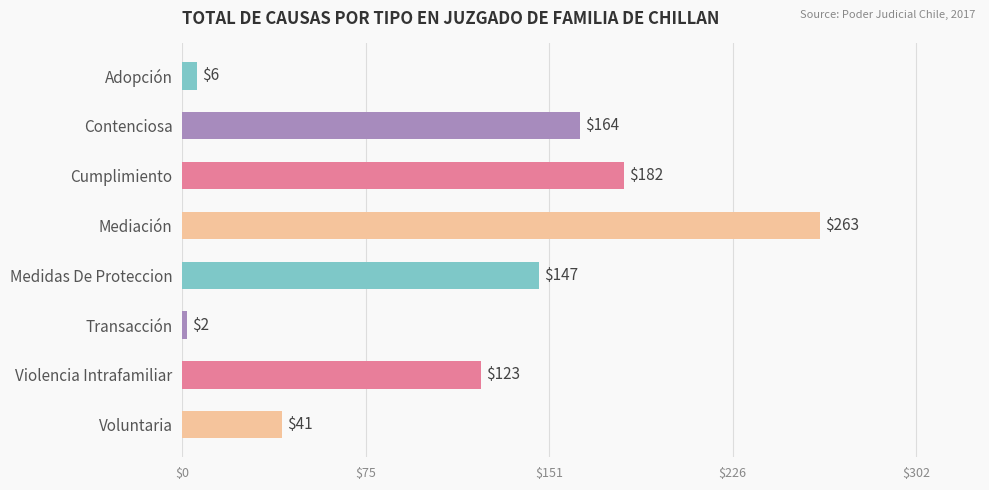

What is the label of the 4th bar from the top?

Mediación